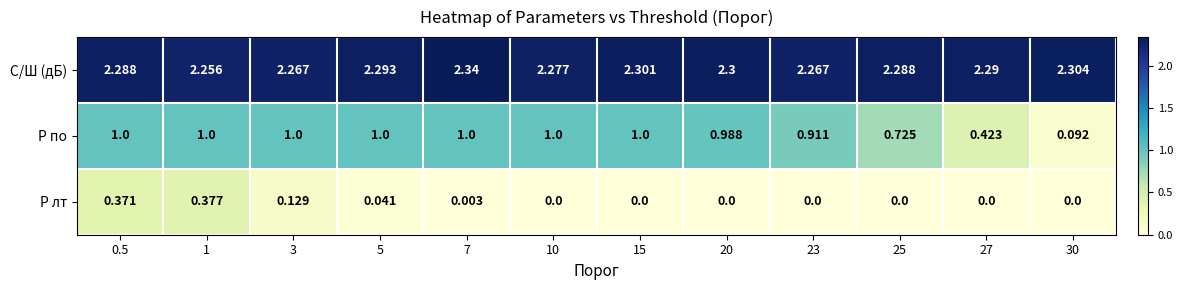

How many categories are shown in the chart?

12